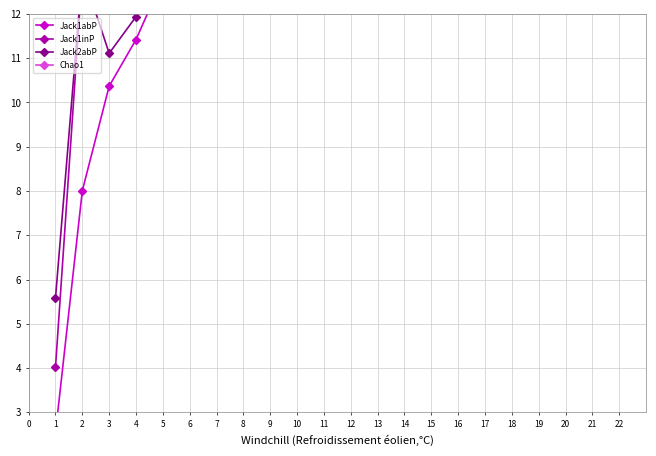

At which label is Chao1 closest to 0?

8